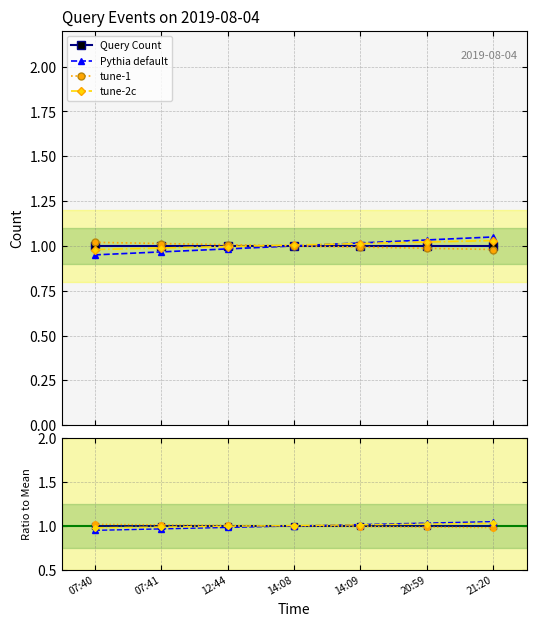

What is the total value across all series at 14:09?

4.0